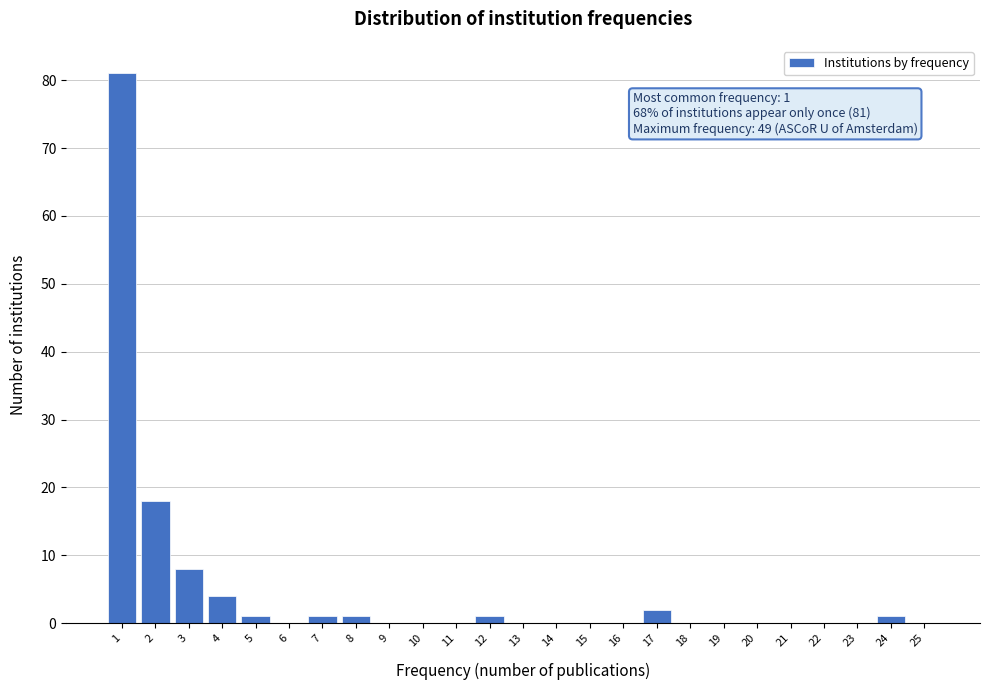

Reading right to left, what are all the values shown in this chart?

25=0	24=1	23=0	22=0	21=0	20=0	19=0	18=0	17=2	16=0	15=0	14=0	13=0	12=1	11=0	10=0	9=0	8=1	7=1	6=0	5=1	4=4	3=8	2=18	1=81